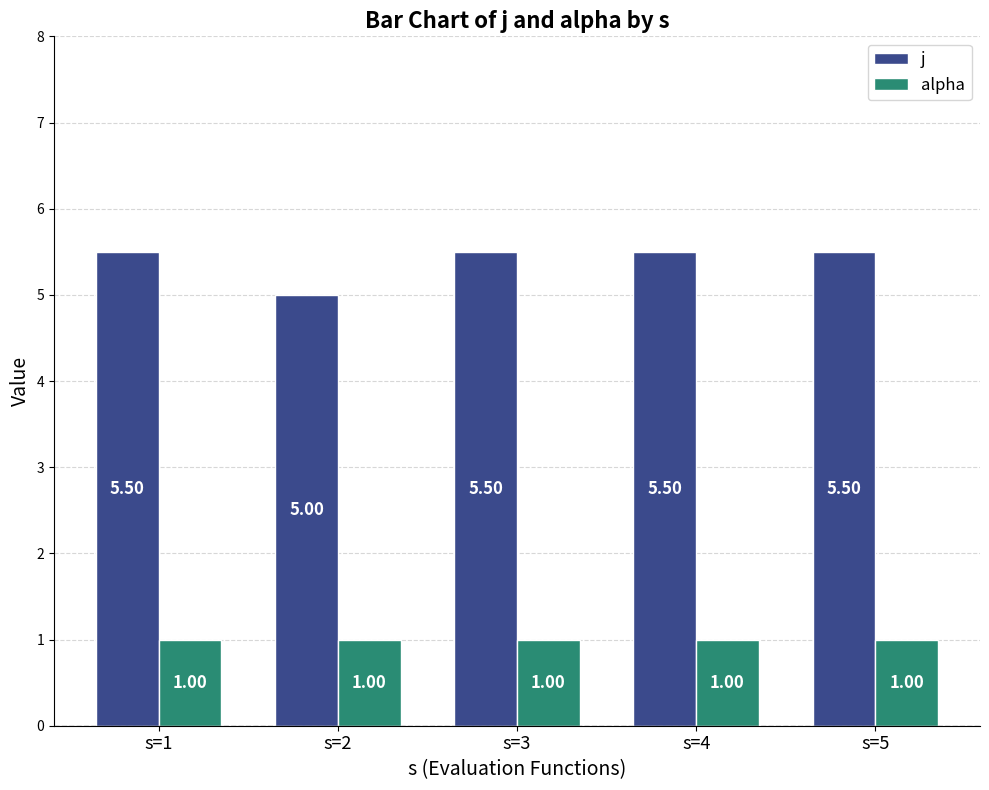

How many groups of bars are there?

5